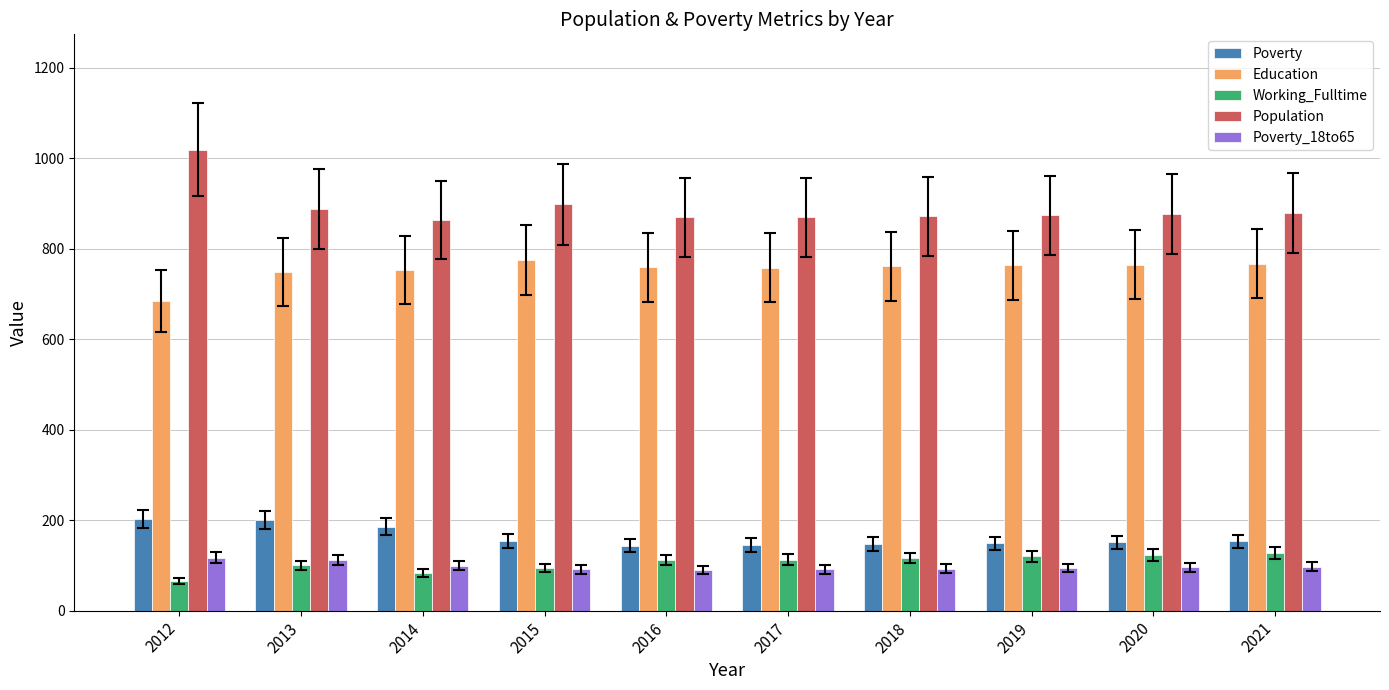

Which series has the largest total across all categories?

Population